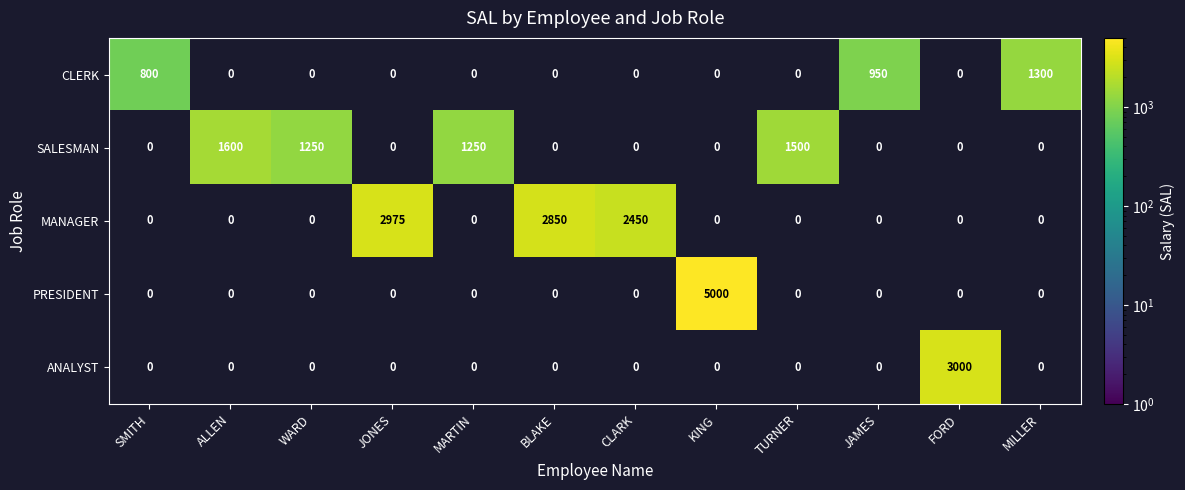

What is the spread (max minus min) of values at MILLER?

1300